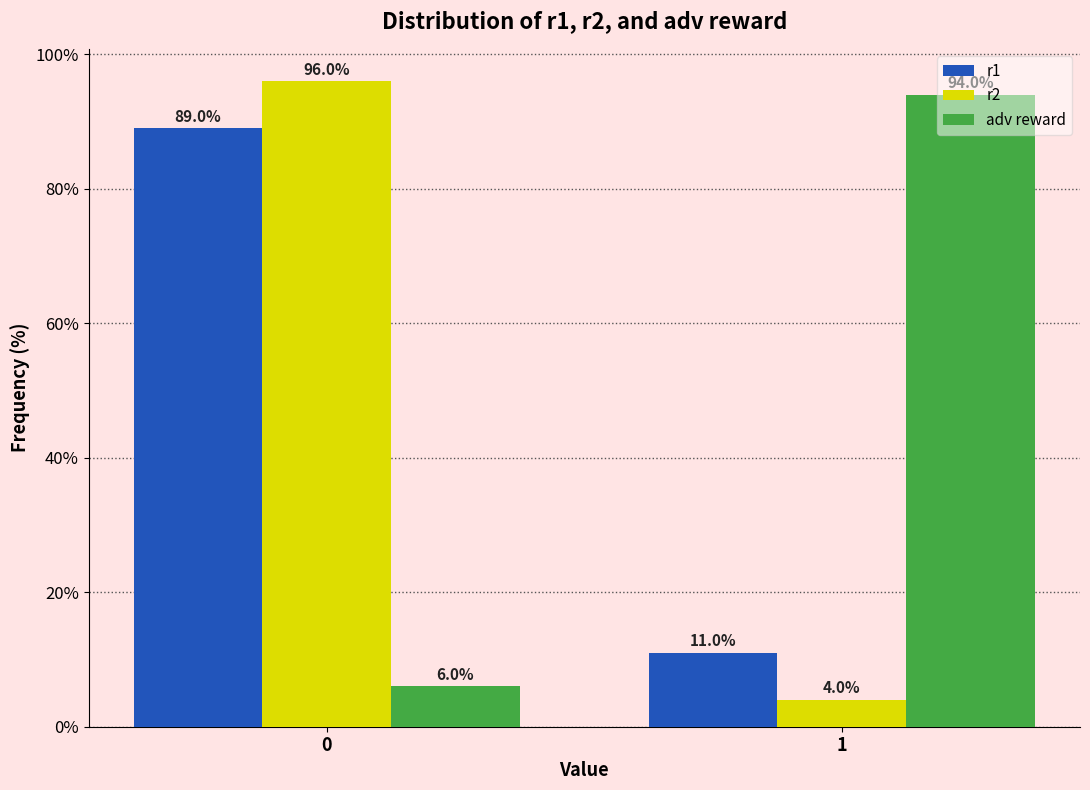

Reading right to left, list all the values displayed in this chart.

r1: 11	89
r2: 4	96
adv reward: 94	6